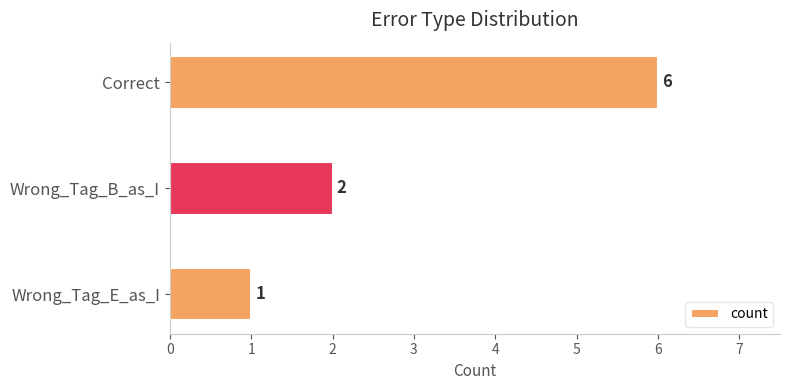

Count the number of data series in this chart.

1